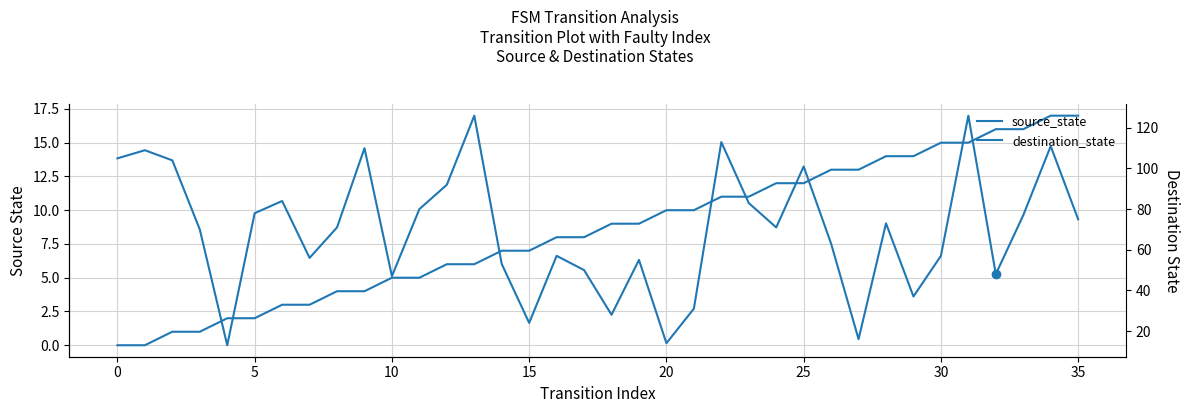

Reading right to left, transcribe all the data shown in this chart.

source_state: 17	17	16	16	15	15	14	14	13	13	12	12	11	11	10	10	9	9	8	8	7	7	6	6	5	5	4	4	3	3	2	2	1	1	0	0
destination_state: 75	111	77	48	126	57	37	73	16	63	101	71	83	113	31	14	55	28	50	57	24	53	126	92	80	47	110	71	56	84	78	13	70	104	109	105